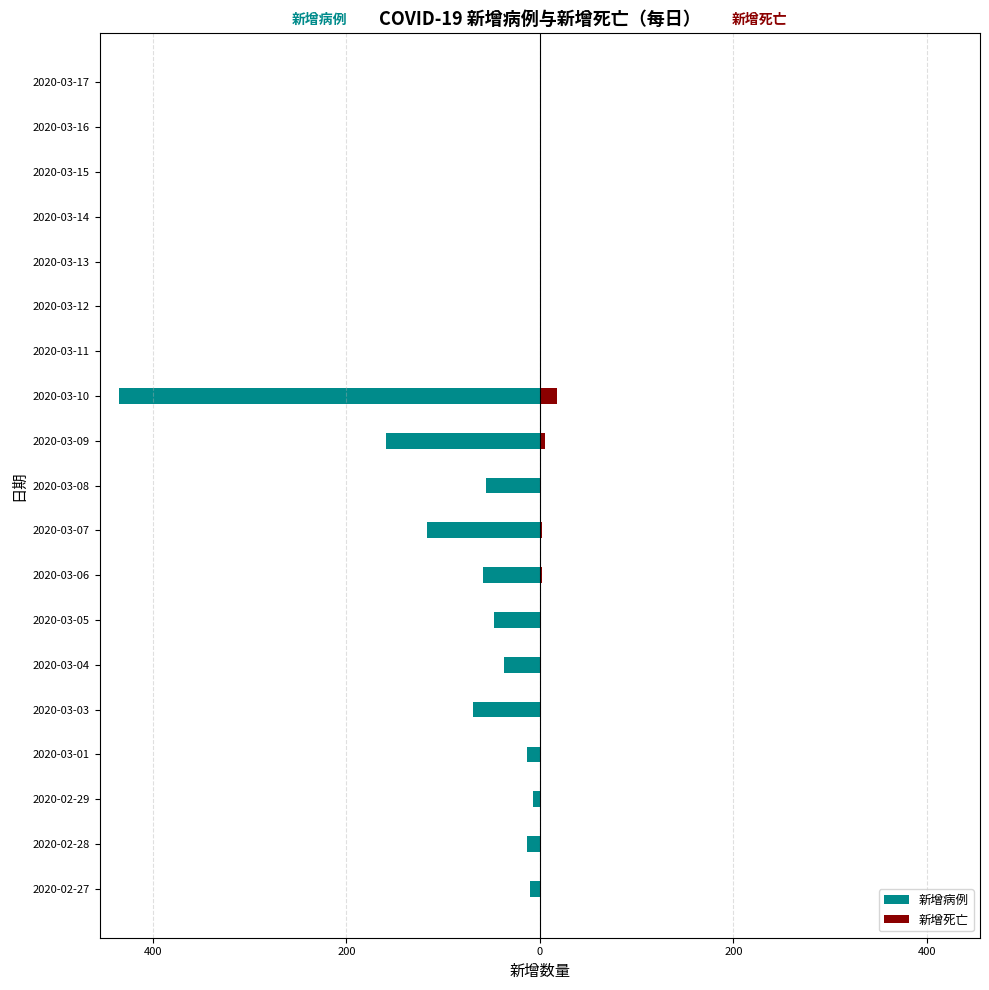

Which has a higher value, 2020-03-16 or 2020-03-03?

2020-03-16